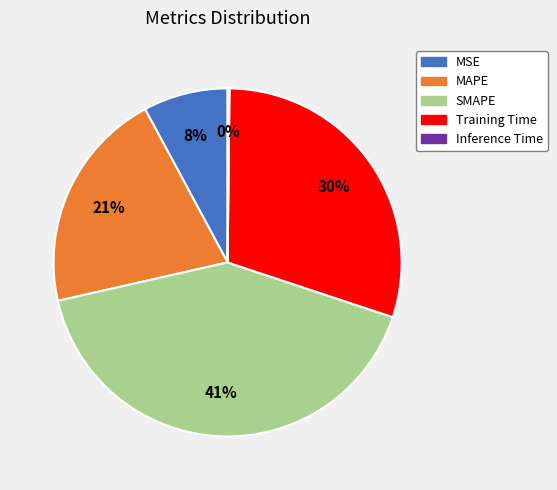

What is the largest slice in the pie chart?

SMAPE